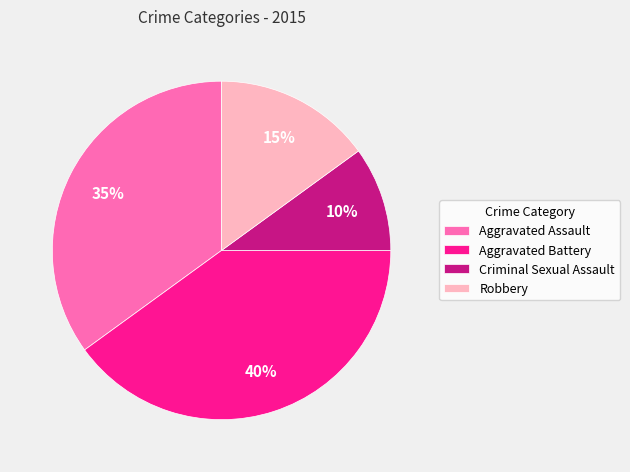

Rank the categories by value from lowest to highest.

Criminal Sexual Assault, Robbery, Aggravated Assault, Aggravated Battery